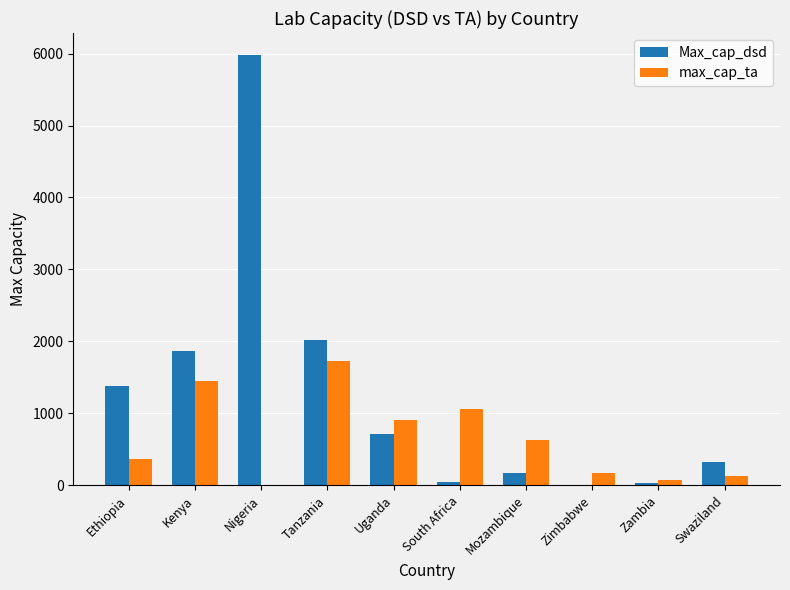

What is the highest value of the max_cap_ta series?

1721